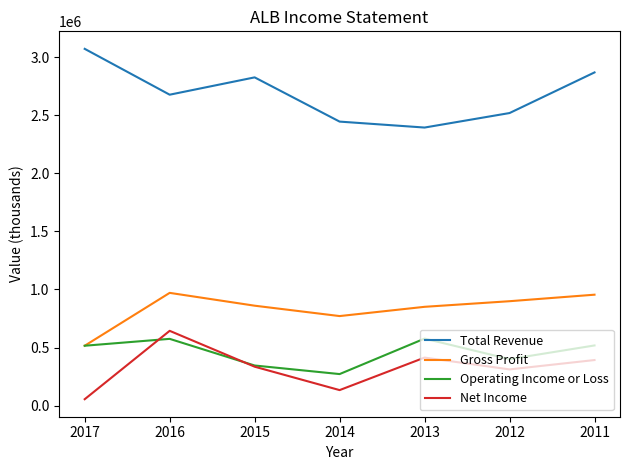

At which label does Net Income reach its peak?

2016